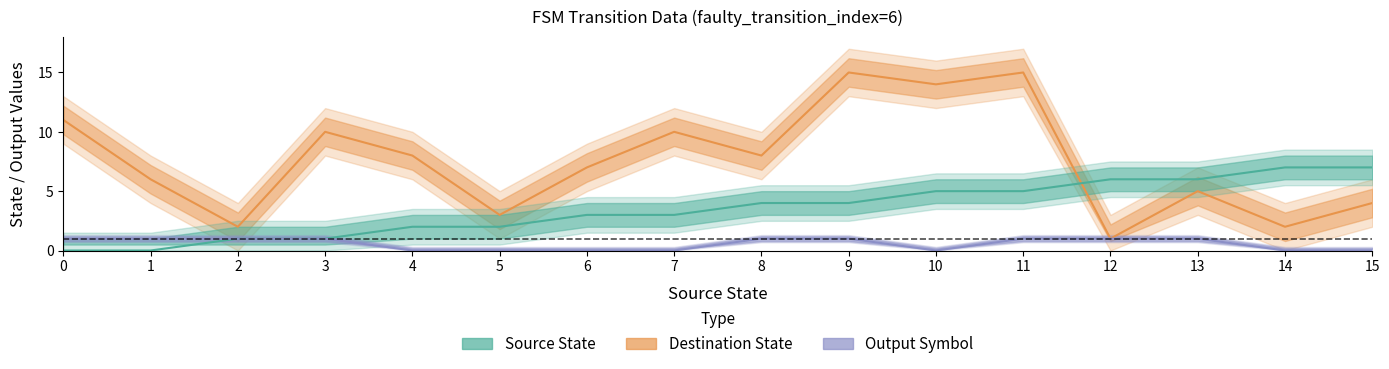

Which has a higher value, 15 or 6?

15